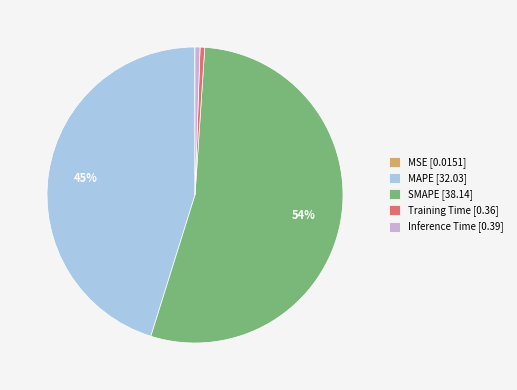

True or false: SMAPE [38.14] accounts for 54% of the total.

True